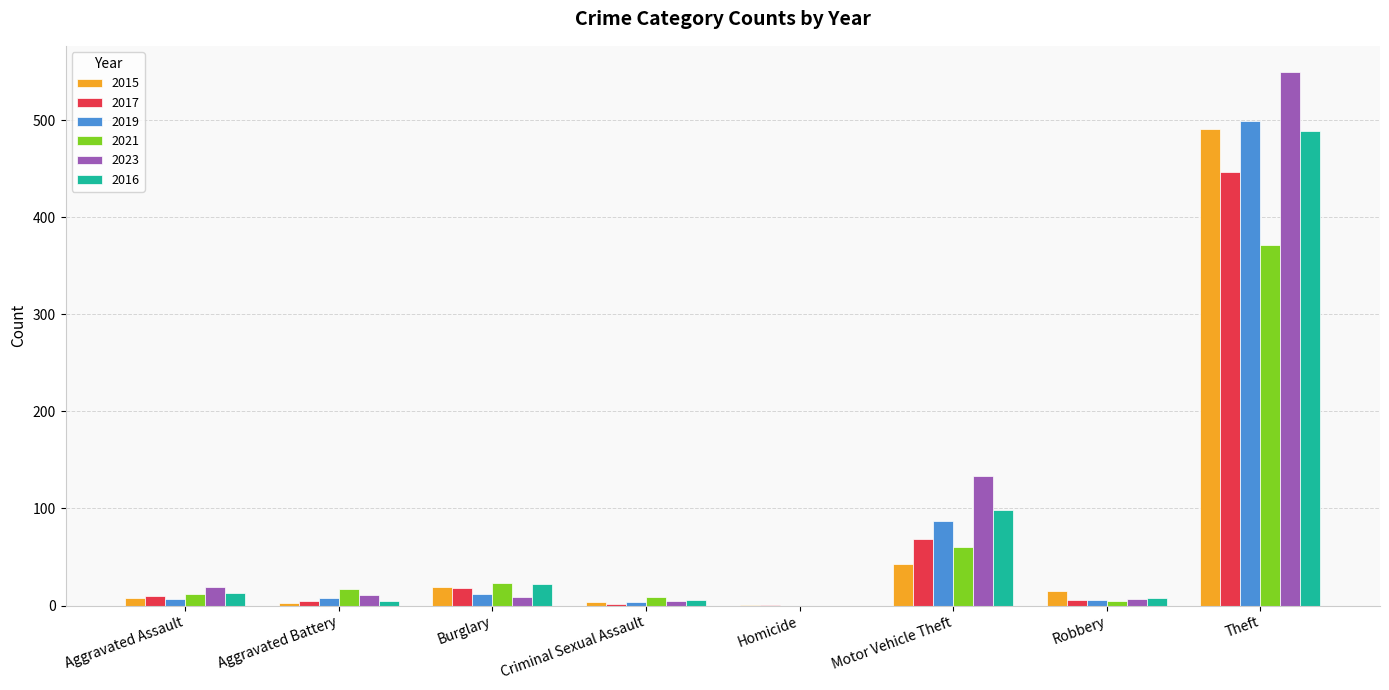

How many series are shown in this chart?

6